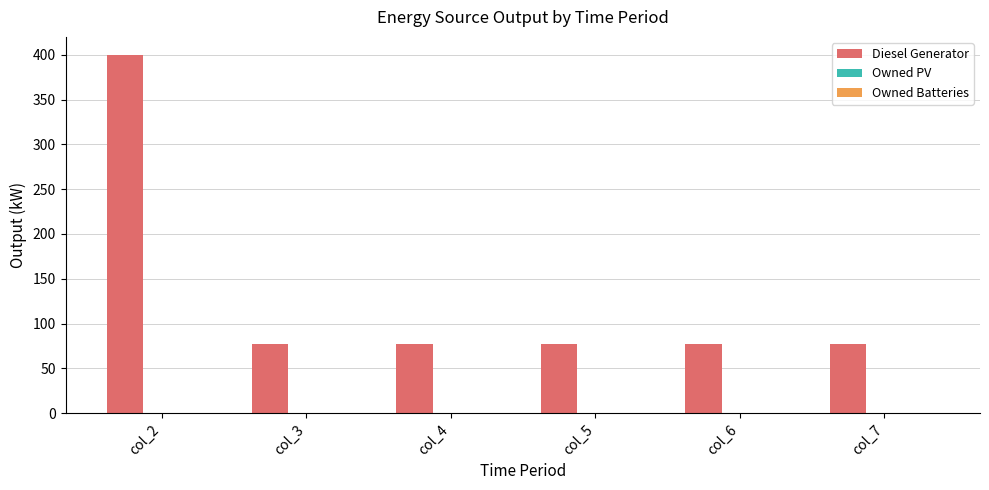

Between col_2 and col_3, which is larger?

col_2